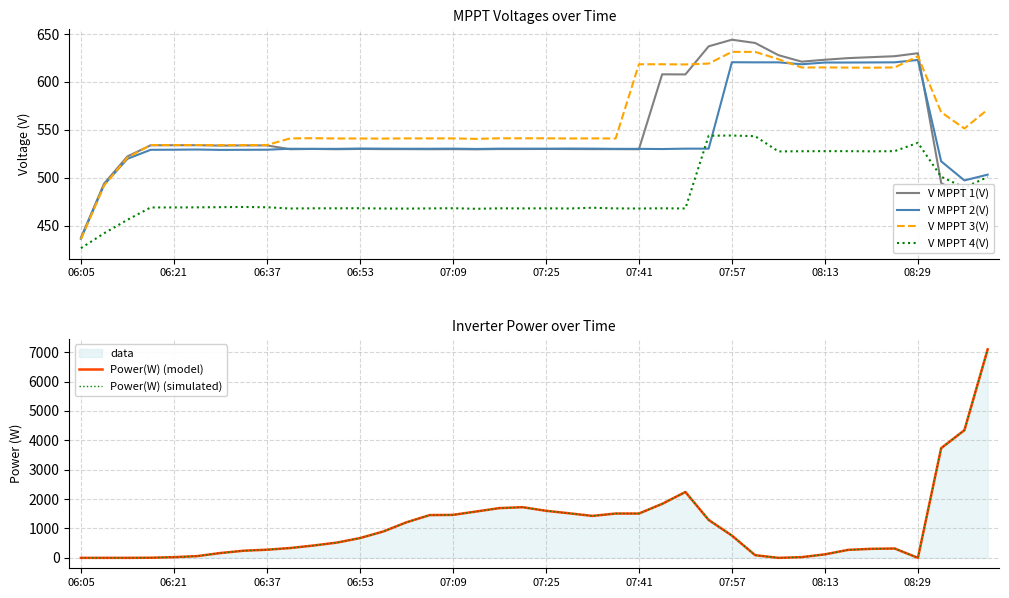

How many times do V MPPT 1(V) and V MPPT 4(V) cross each other?

1